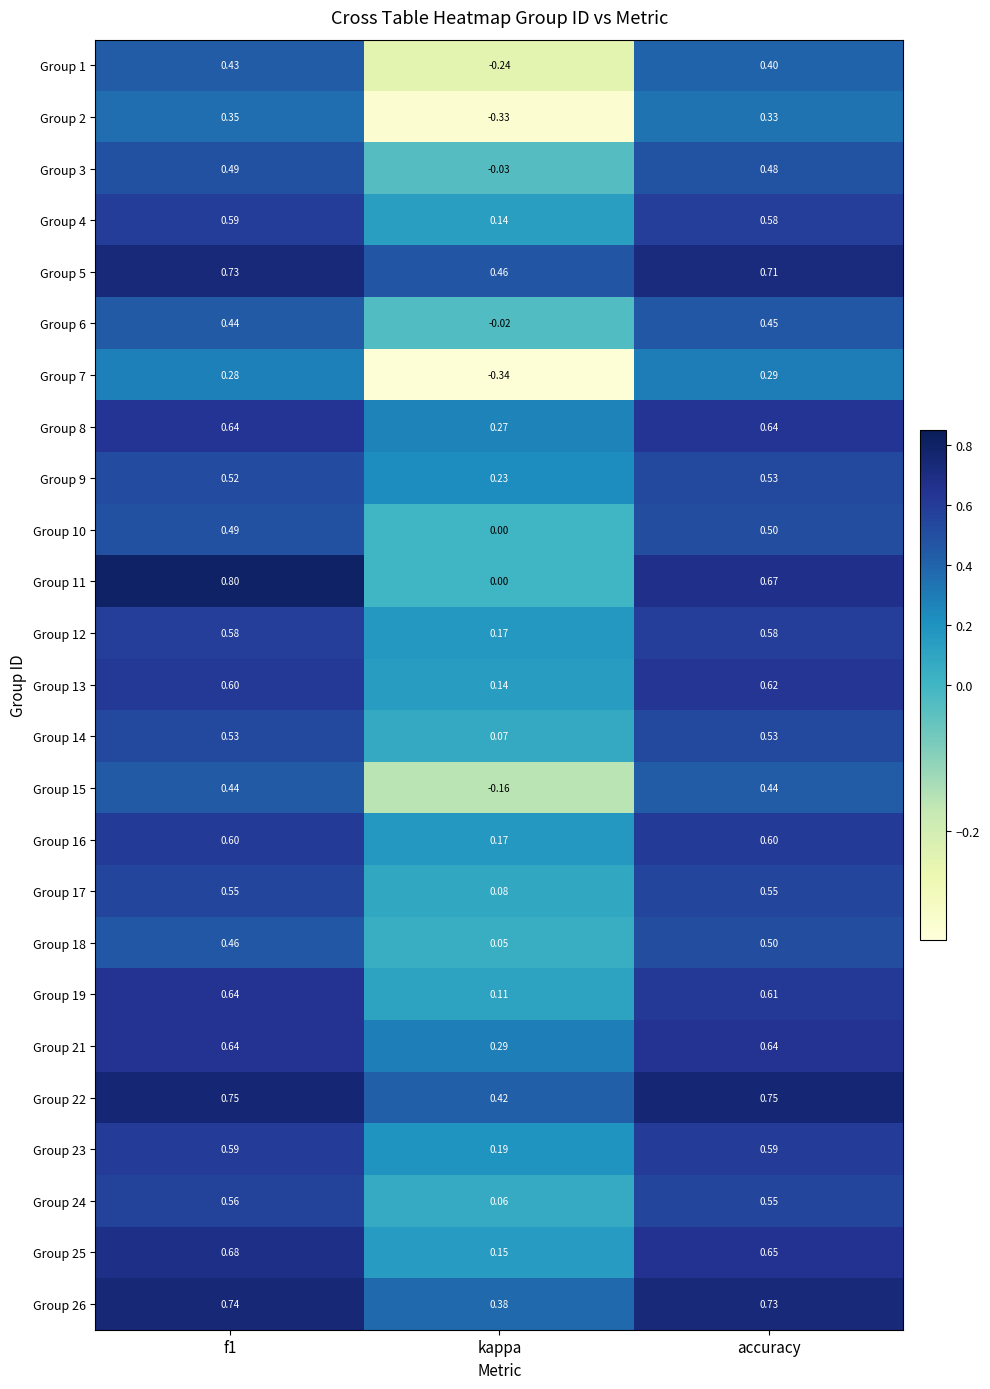

Is the value of Group 24 at kappa greater than the value of Group 15 at f1?

No